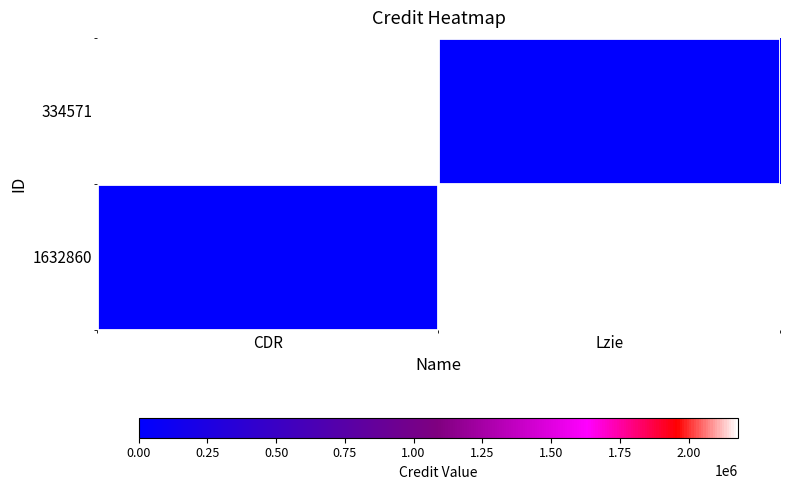

Reading left to right, what are all the values shown in this chart?

334571: CDR=2180924	Lzie=0
1632860: CDR=0	Lzie=2180924